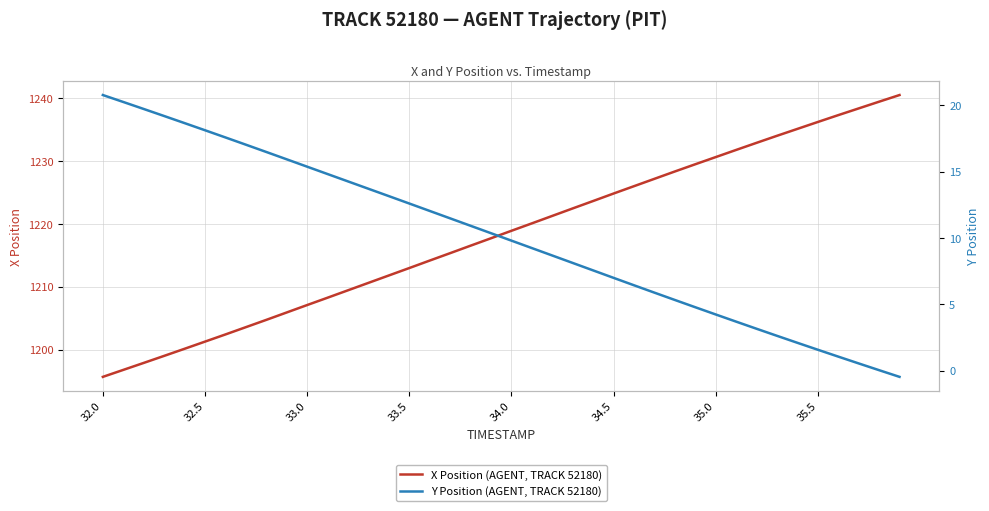

True or false: X Position (AGENT, TRACK 52180) and Y Position (AGENT, TRACK 52180) intersect in this chart.

False